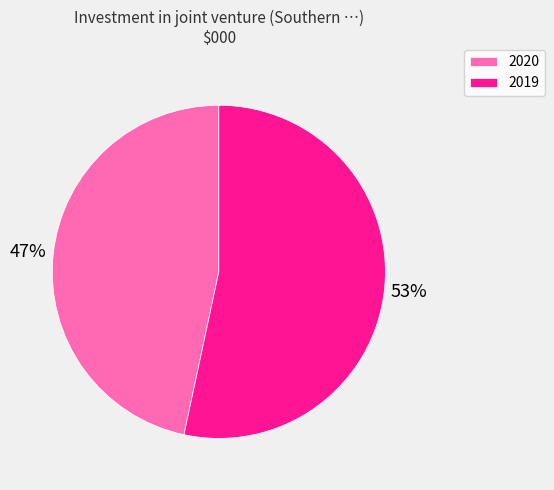

The 2019 slice represents 47% of the pie. True or false?

False